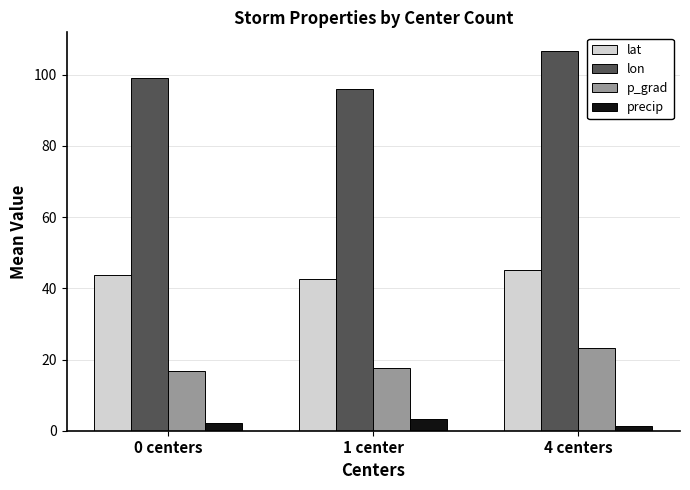

Count the number of categories in the chart.

3